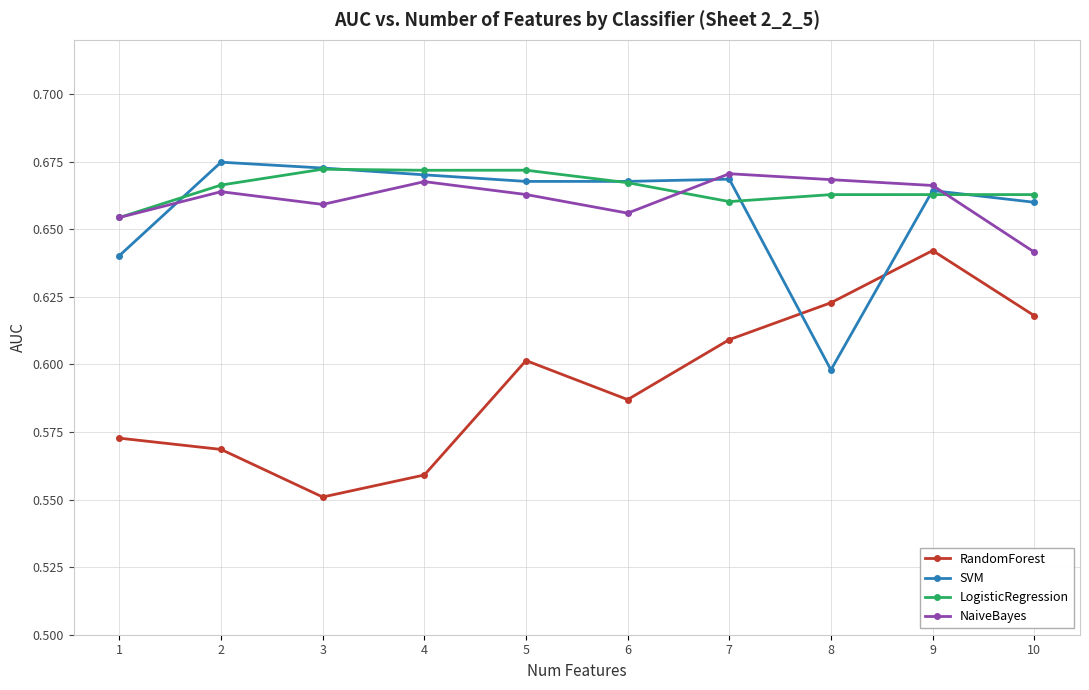

What is the total value across all series at 1?

2.5